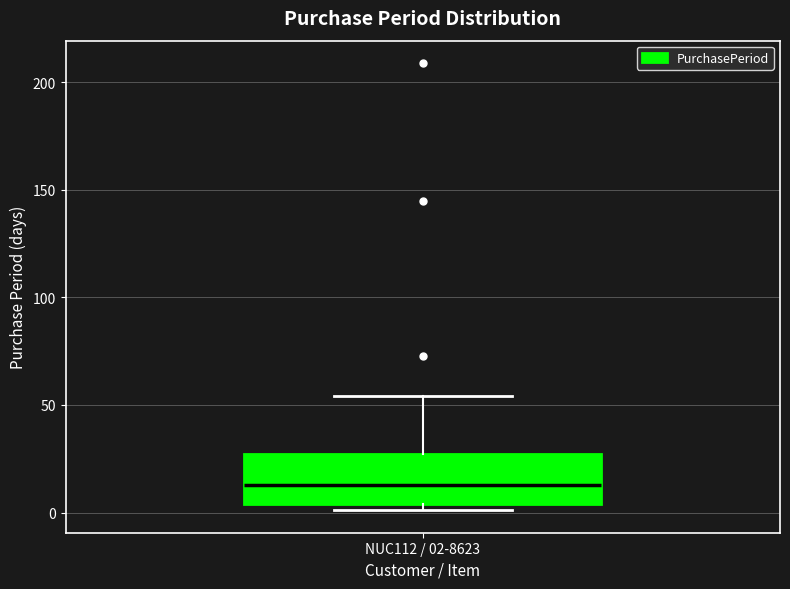

Where does the median line of the box for NUC112 / 02-8623 sit on the y-axis? The values are not printed on the chart, so give them approximately, as read against the axis.

15